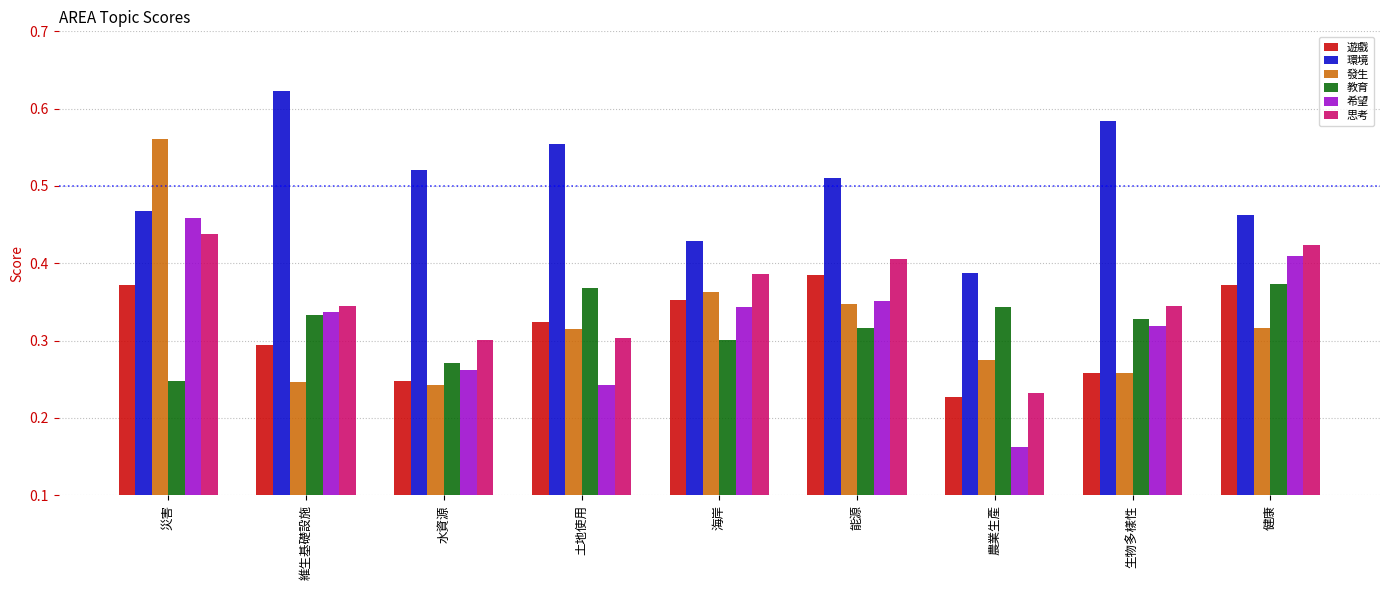

What is the label of the 8th bar from the right?

維生基礎設施